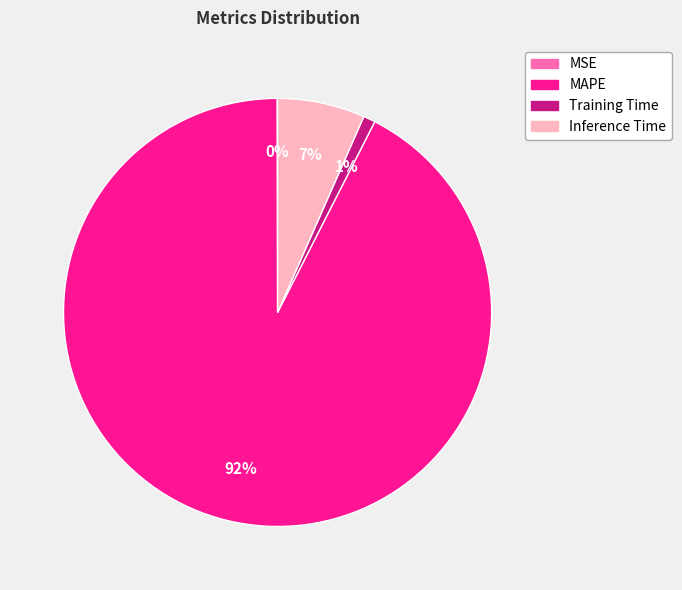

True or false: Inference Time accounts for 7% of the total.

True